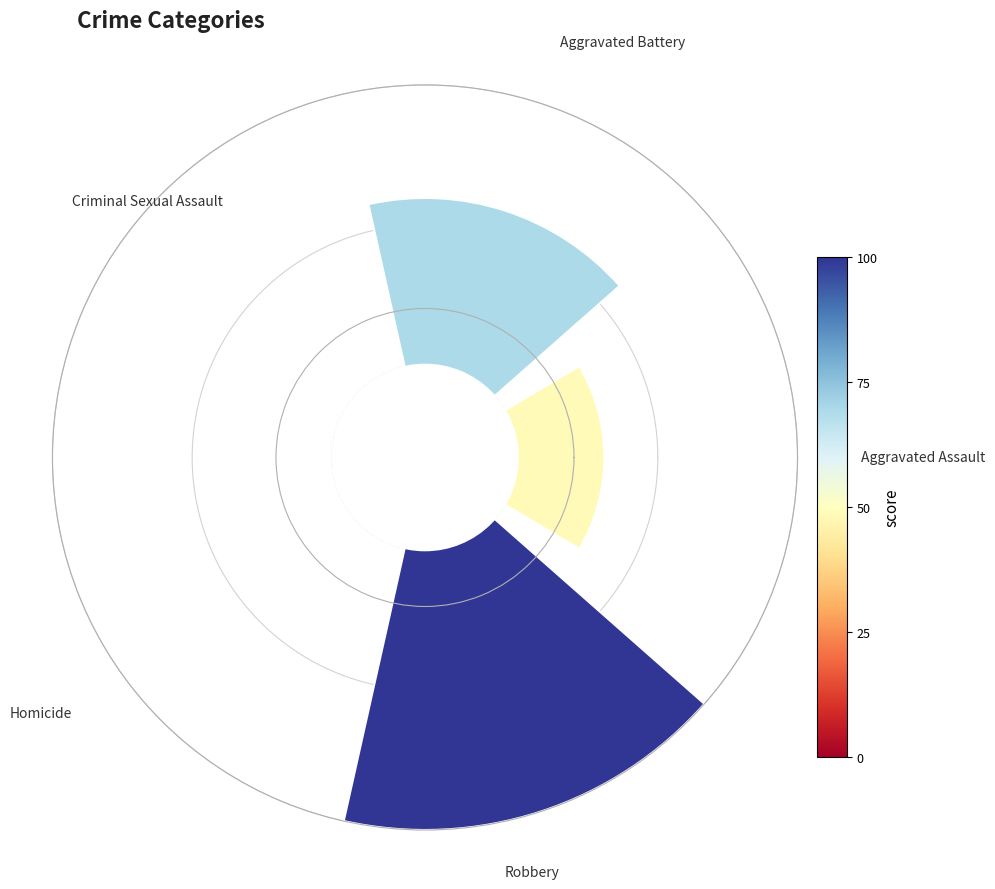

To the nearest percent, what is the average slice percentage?

20%